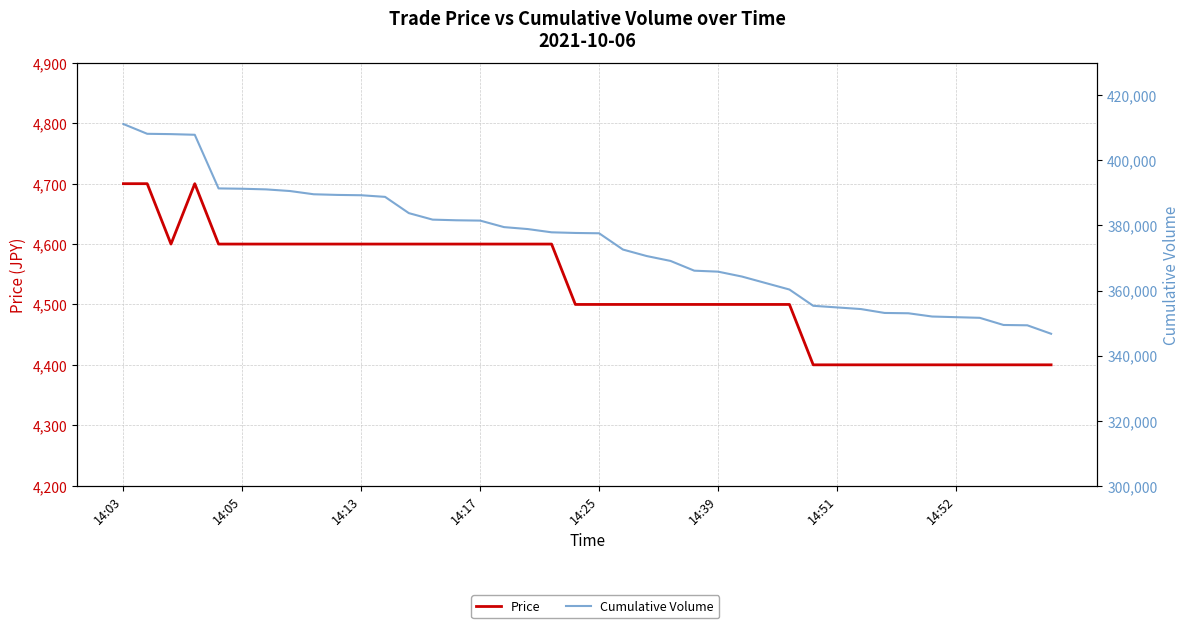

The value of Price at 38 is 4400. True or false?

True